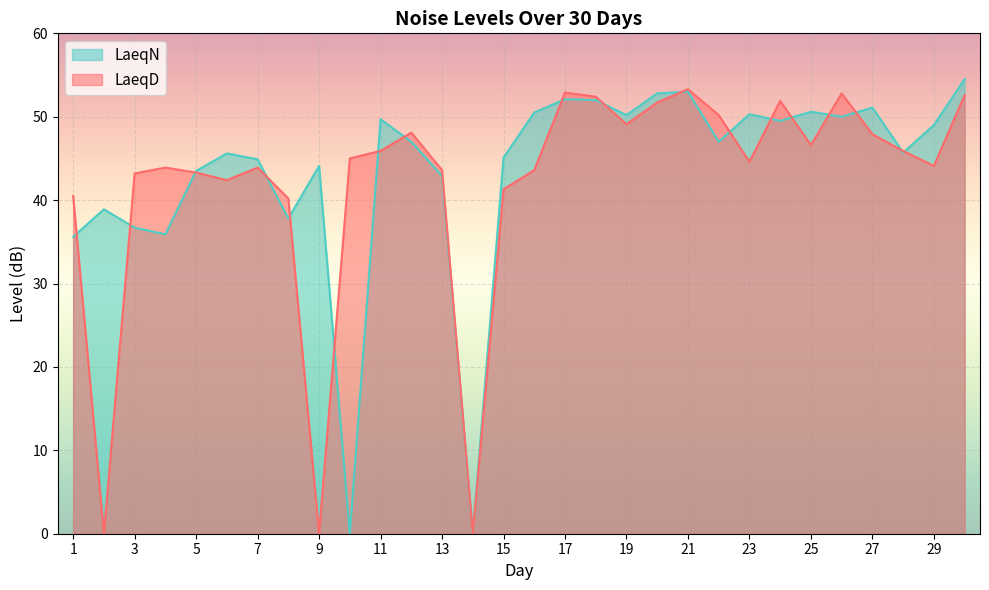

What is the maximum value shown in the chart?

54.5